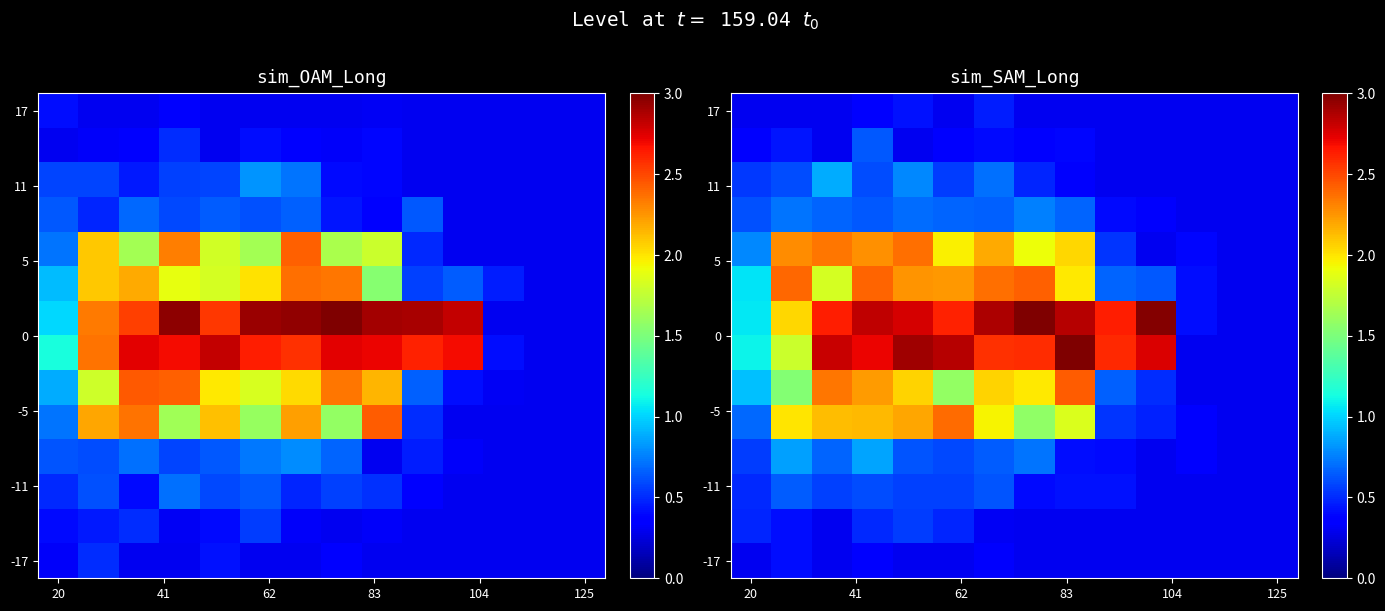

At how many categories does at least one series exceed 0?

14